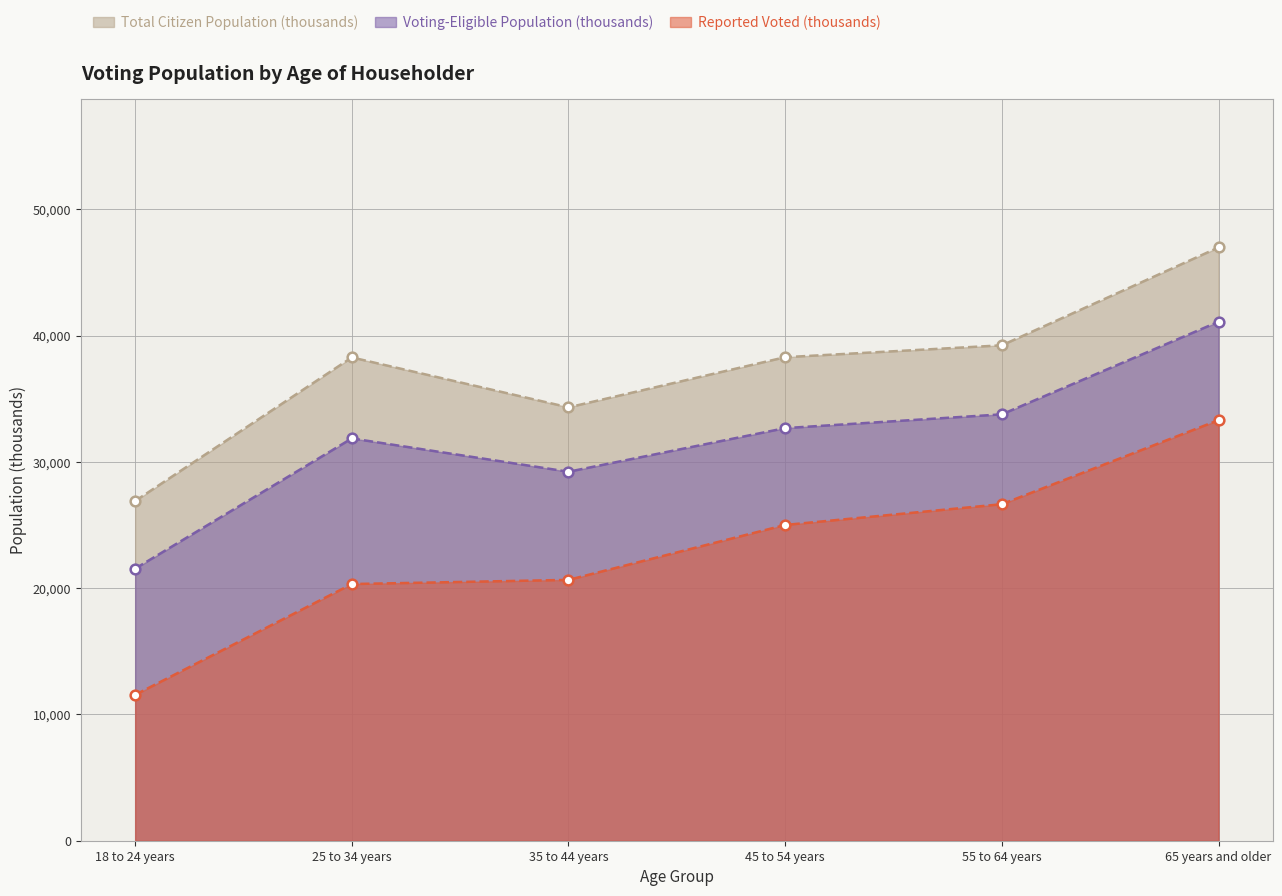

Rank the series by their average value, from highest to lowest.

Total Citizen Population (thousands), Voting-Eligible Population (thousands), Reported Voted (thousands)